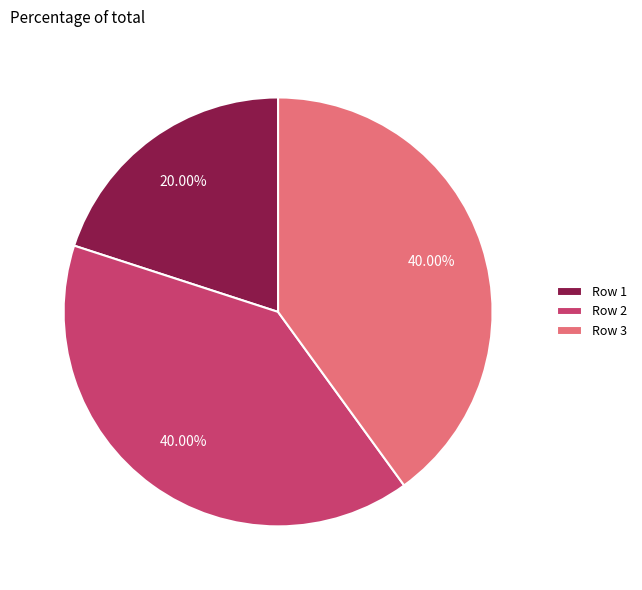

True or false: Row 1 accounts for 26% of the total.

False